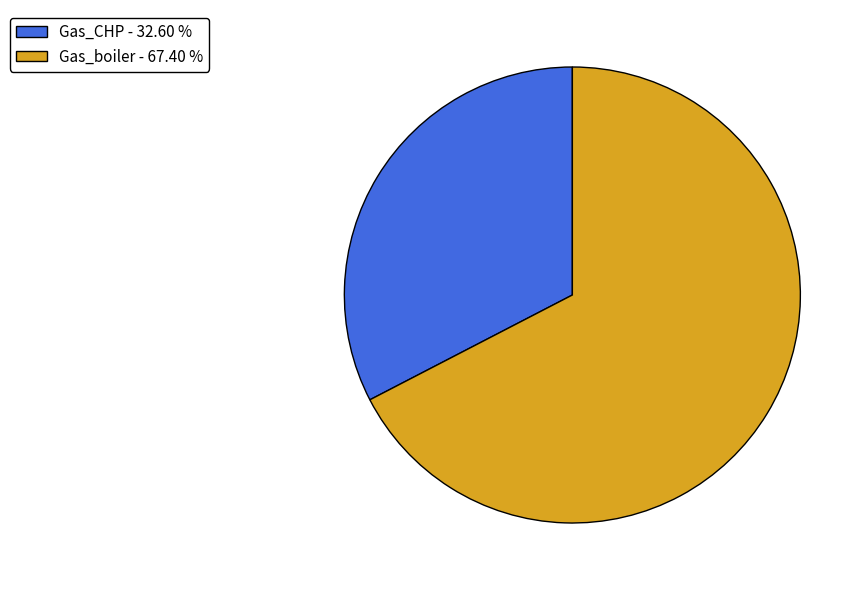

True or false: Gas_CHP accounts for 22% of the total.

False